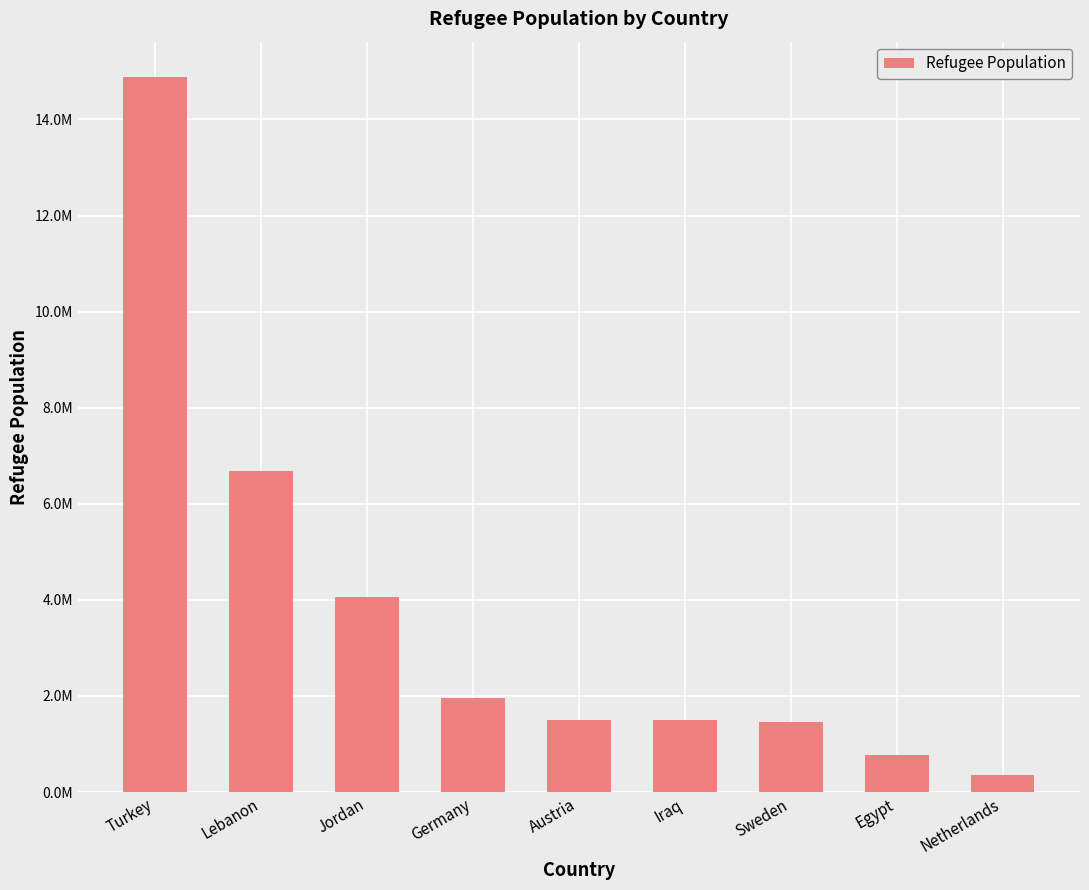

What is the sum of the values at Sweden and Iraq?

2945497